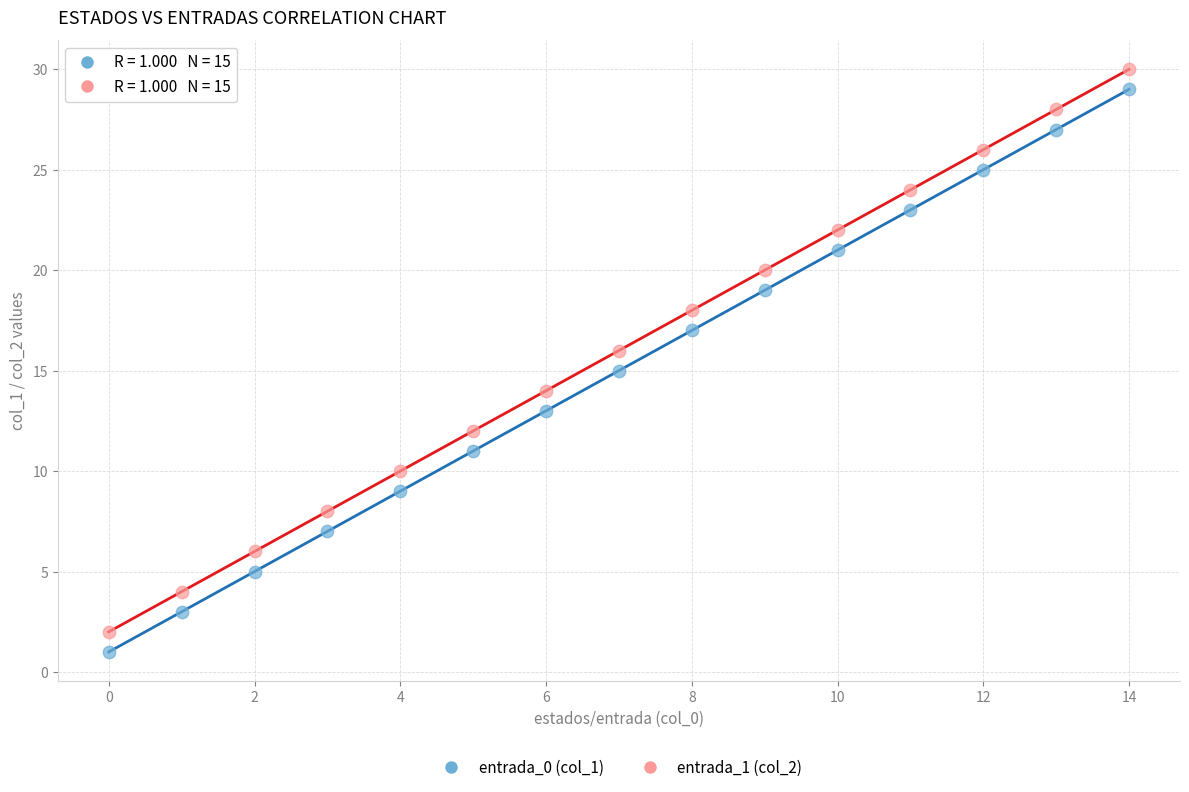

What are all the series names shown in the legend?

entrada_0 (col_1), entrada_1 (col_2)